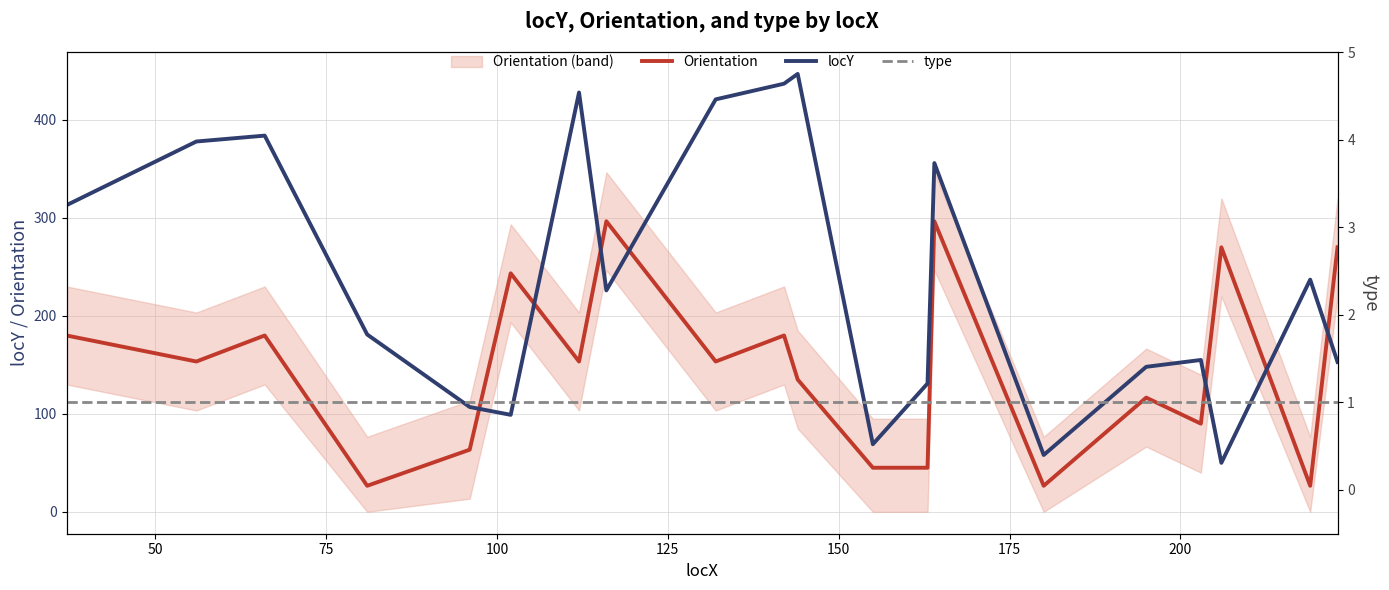

Rank the series by their maximum value, from highest to lowest.

locY, Orientation, type